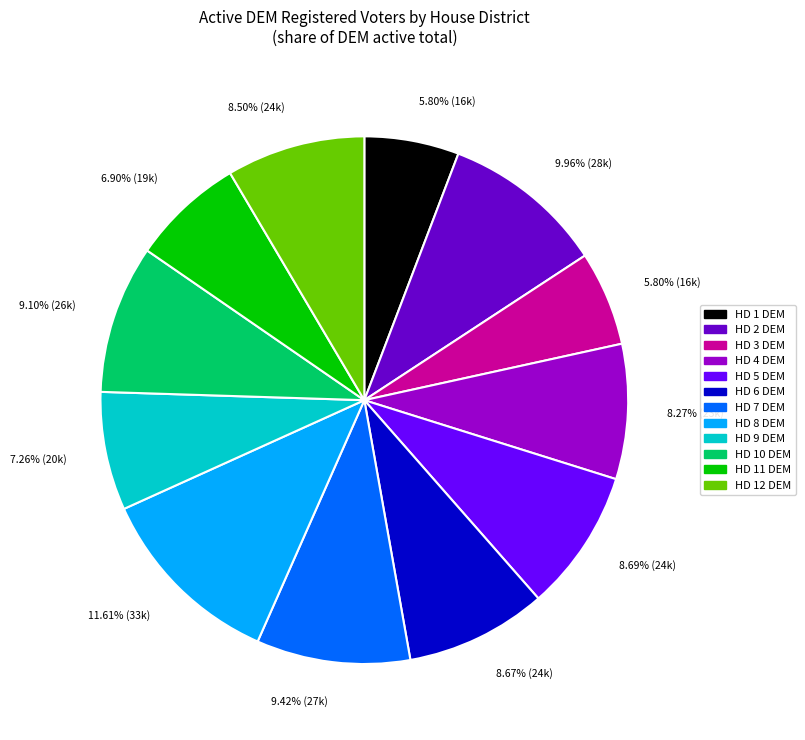

To the nearest percent, what is the average slice percentage?

8%